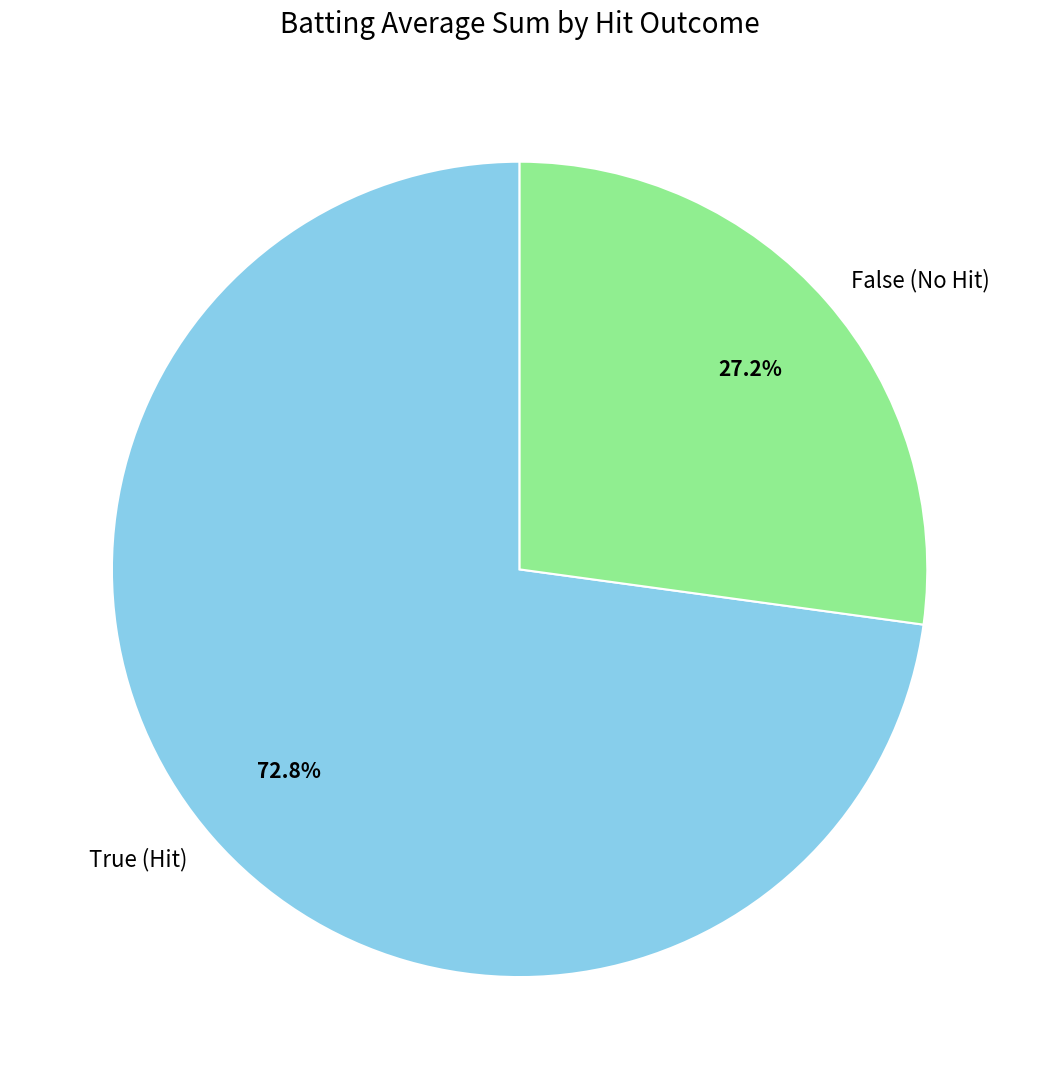

Is the sum of True (Hit) and False (No Hit) greater than half?

Yes